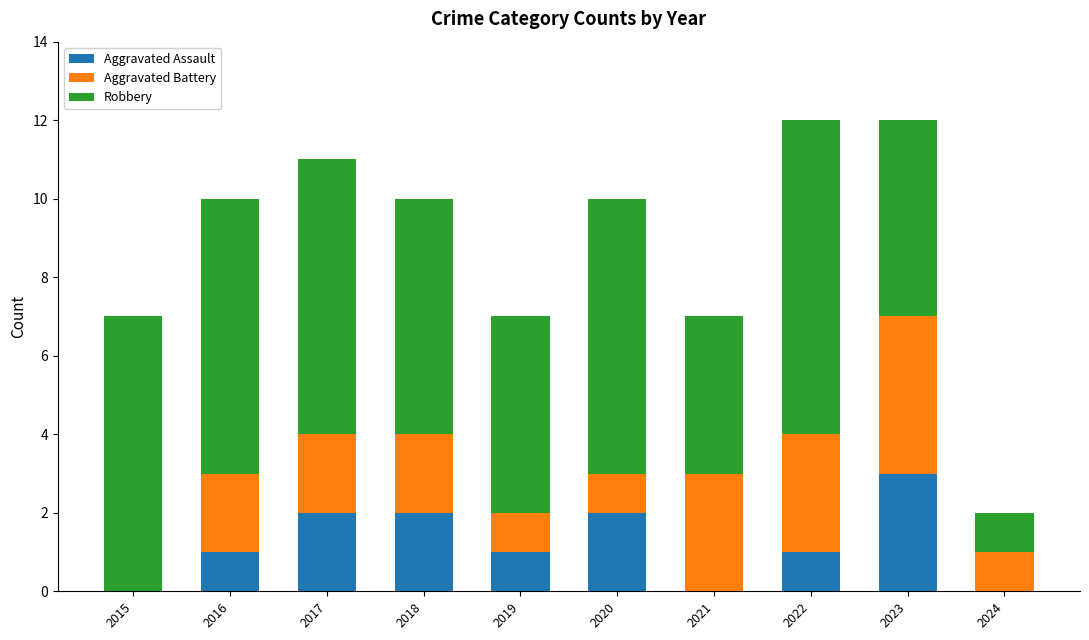

Reading right to left, transcribe the values for Aggravated Assault.

2024=0	2023=3	2022=1	2021=0	2020=2	2019=1	2018=2	2017=2	2016=1	2015=0